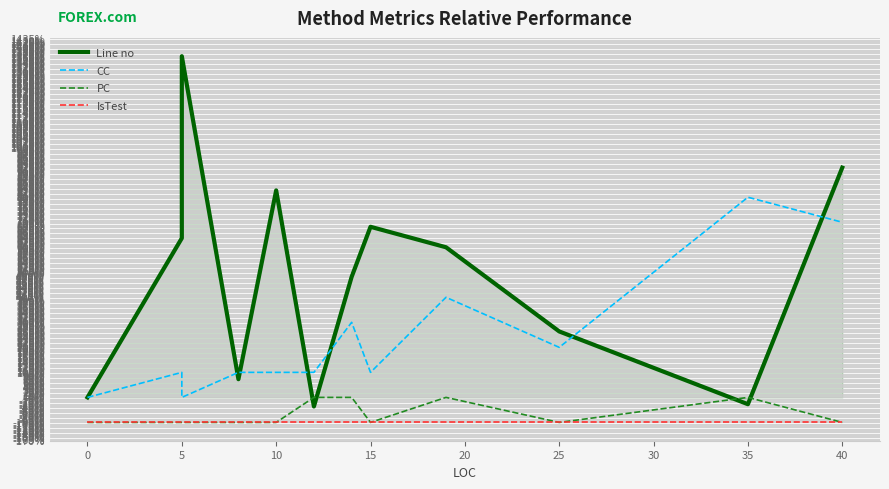

What is the difference between the maximum and minimum values in the PC series?

1.0